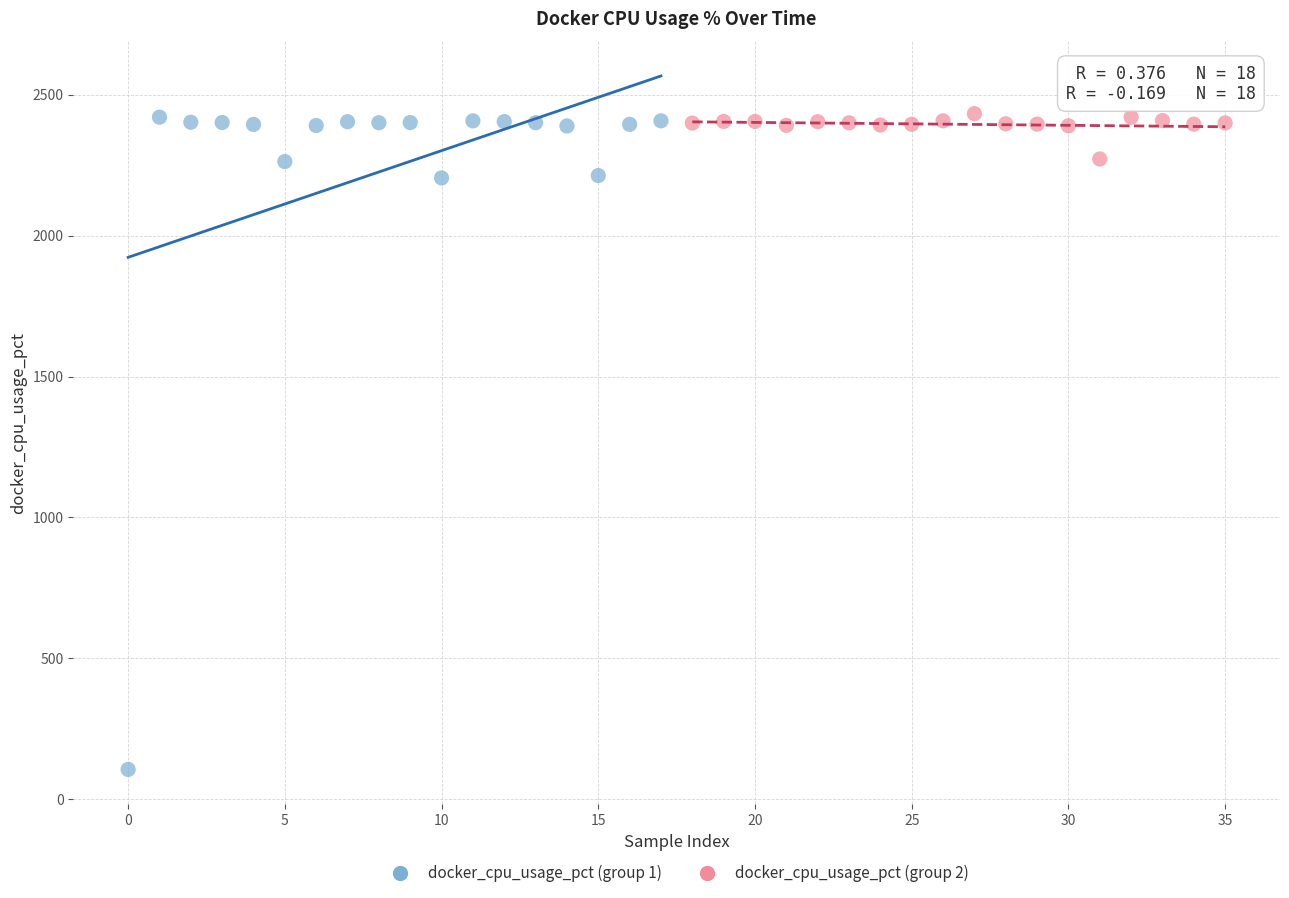

What are all the series names shown in the legend?

docker_cpu_usage_pct (group 1), docker_cpu_usage_pct (group 2)